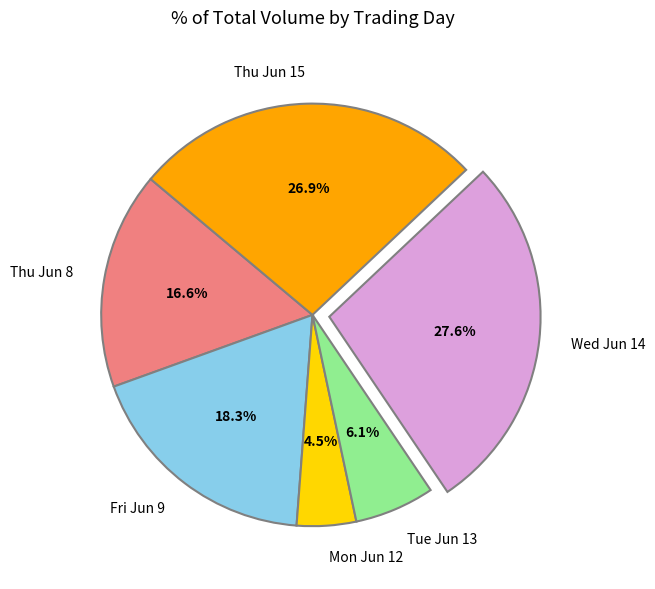

How many segments does this pie chart have?

6